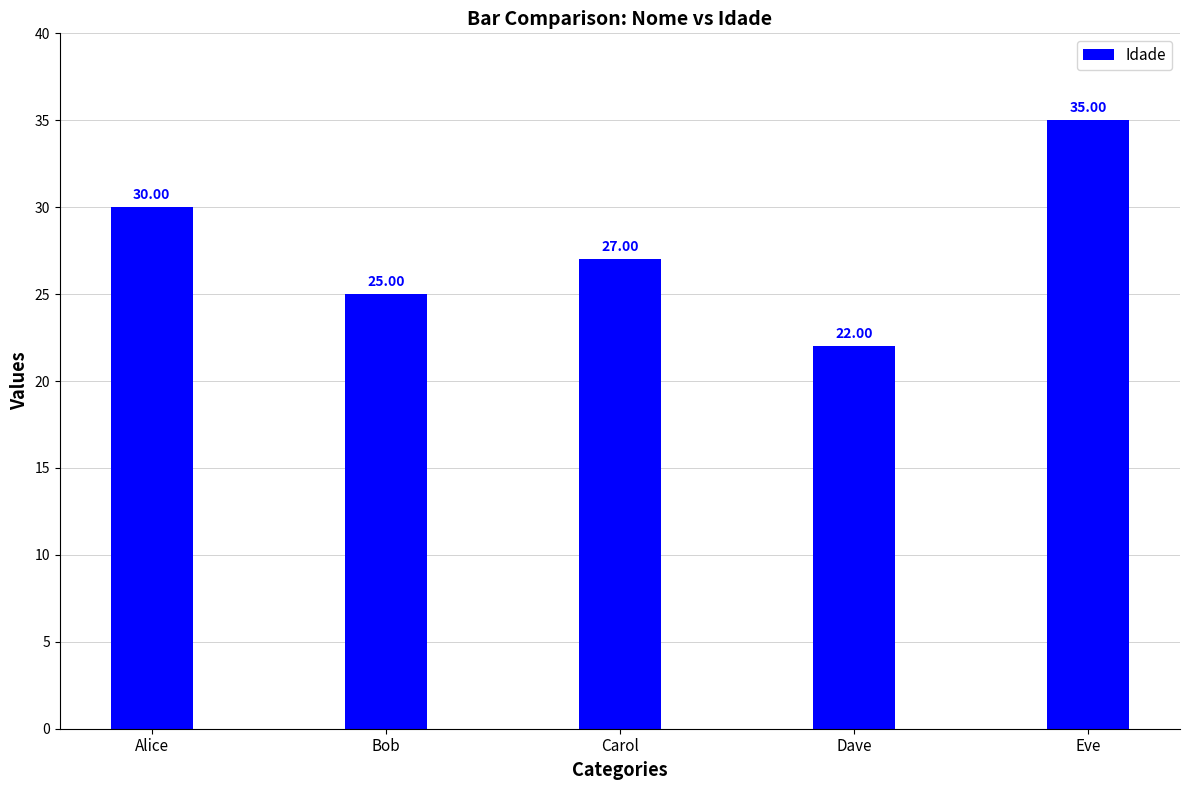

List the labels in order of value, smallest first.

Dave, Bob, Carol, Alice, Eve